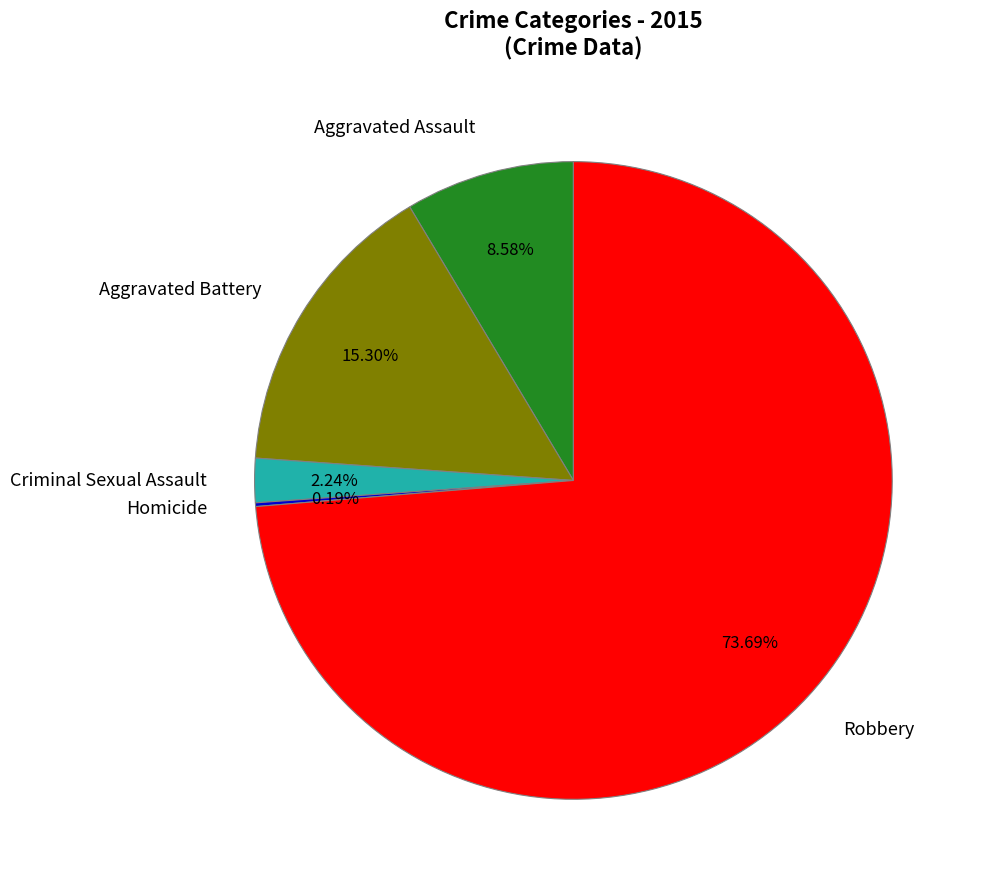

Approximately how many times larger is the value at Criminal Sexual Assault compared to Aggravated Assault?

0.3